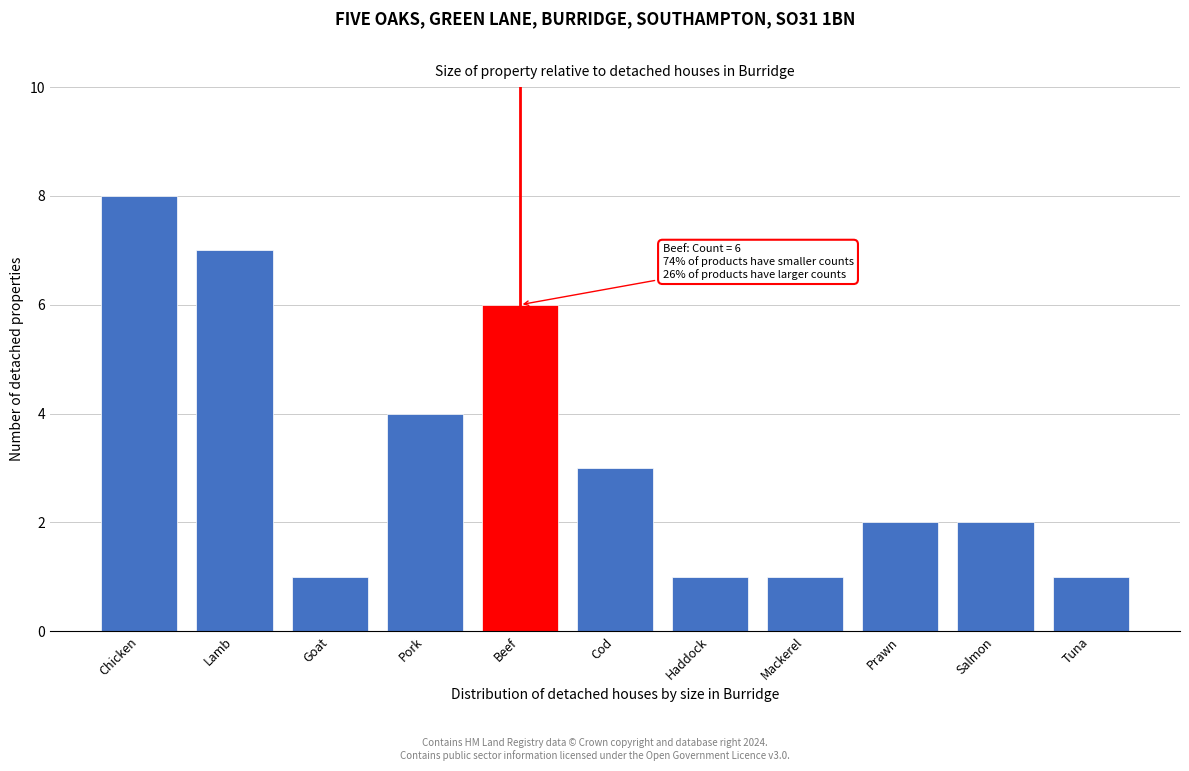

Reading right to left, extract all data points from this chart.

1	2	2	1	1	3	6	4	1	7	8